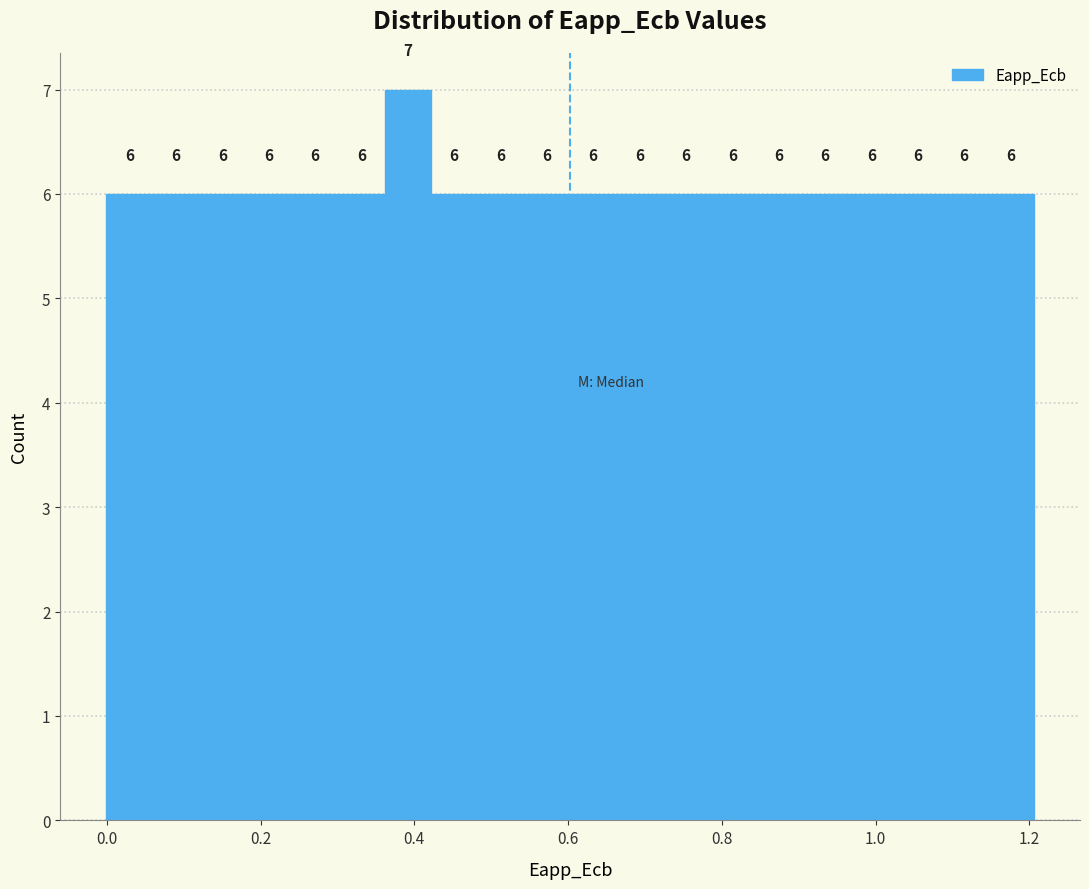

Read against the x-axis, roughly where is the centre of the tallest bar?

0.40